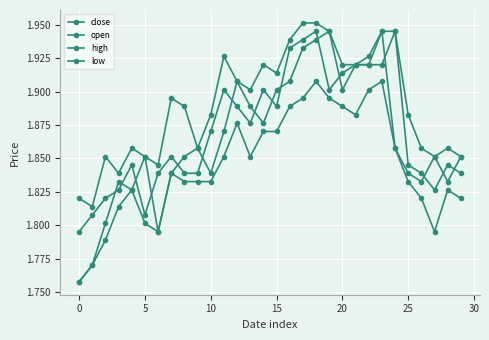

True or false: close has more than 0 points higher than both neighbors.

True